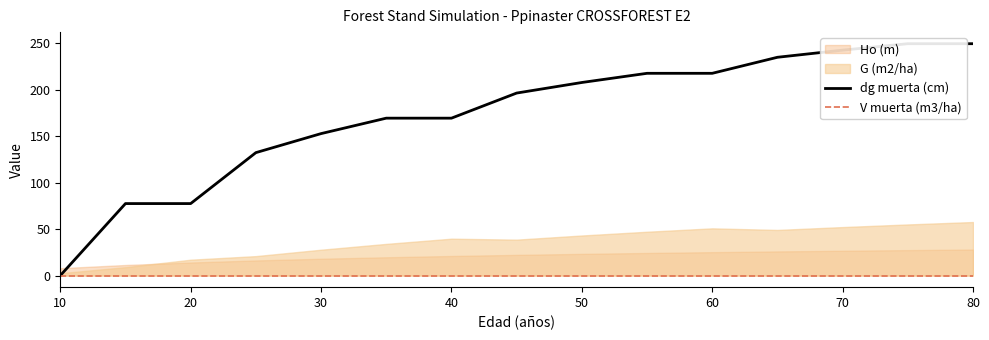

How many data points in Ho (m) are above 22?

8